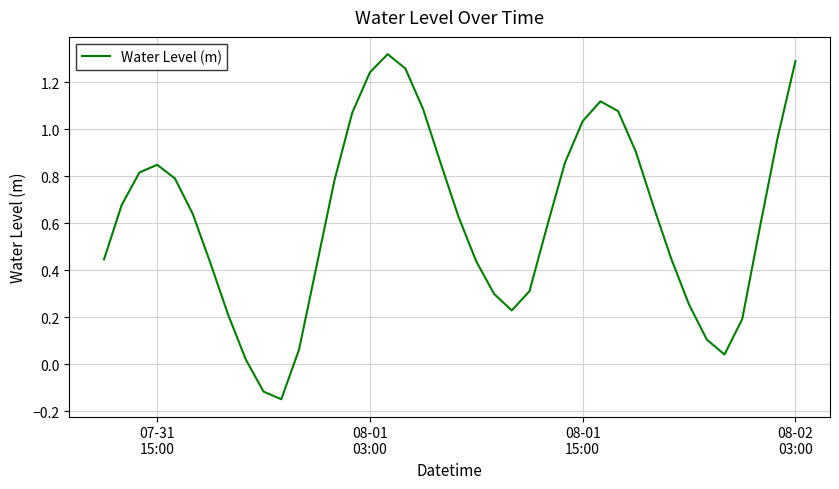

What is the maximum value shown in the chart?

1.3